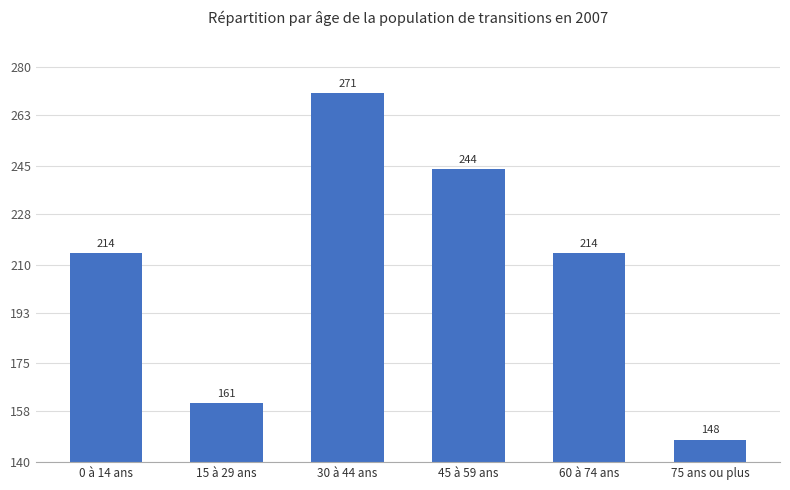

What is the ratio of the value at 30 à 44 ans to the value at 45 à 59 ans?

1.1